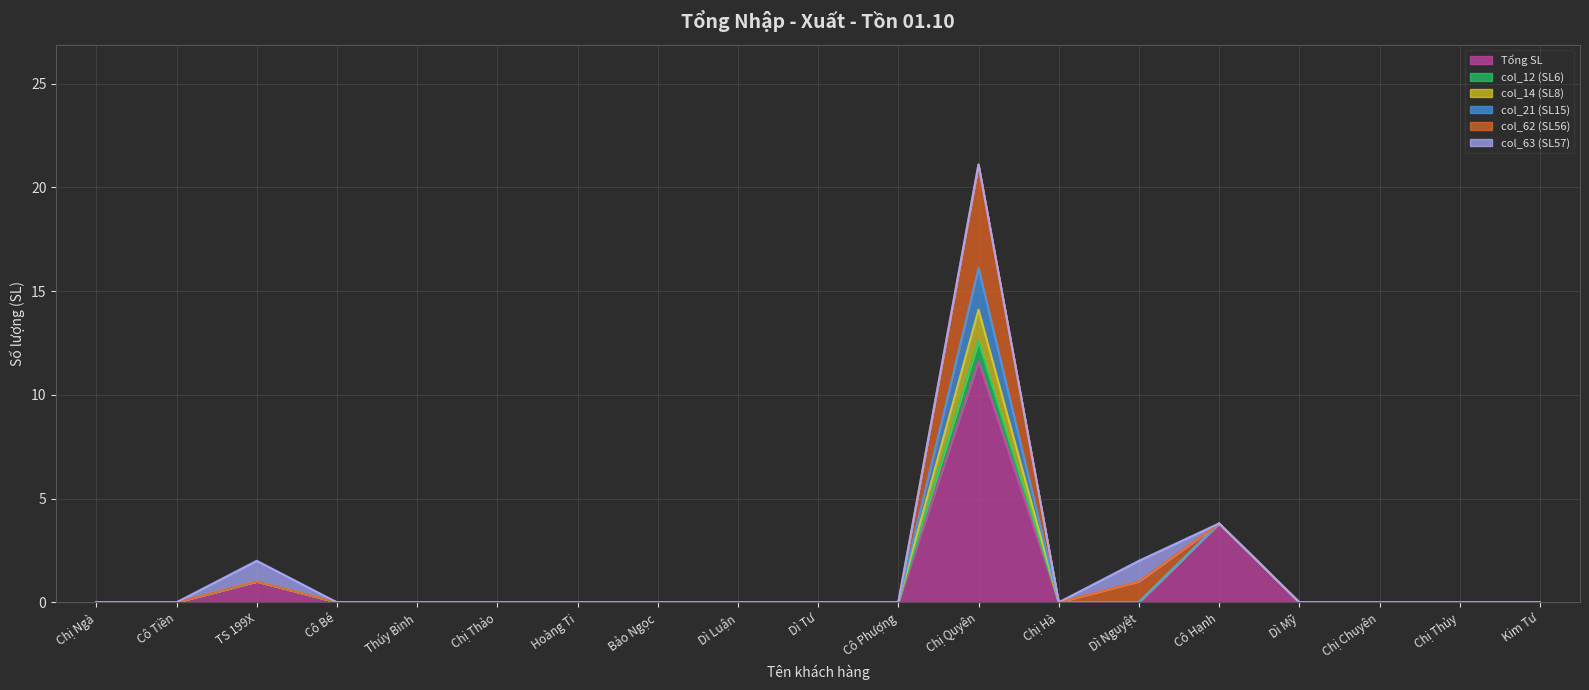

After their last crossing, which series has the higher values: col_63 (SL57) or Tổng SL?

Tổng SL